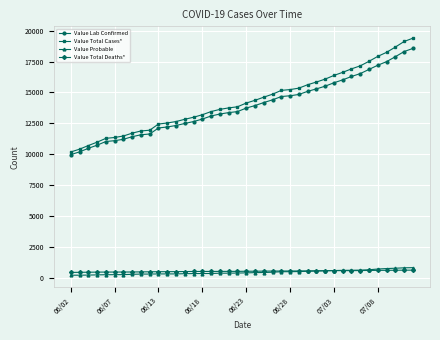

Which series has the largest range (max minus min)?

Value Total Cases*